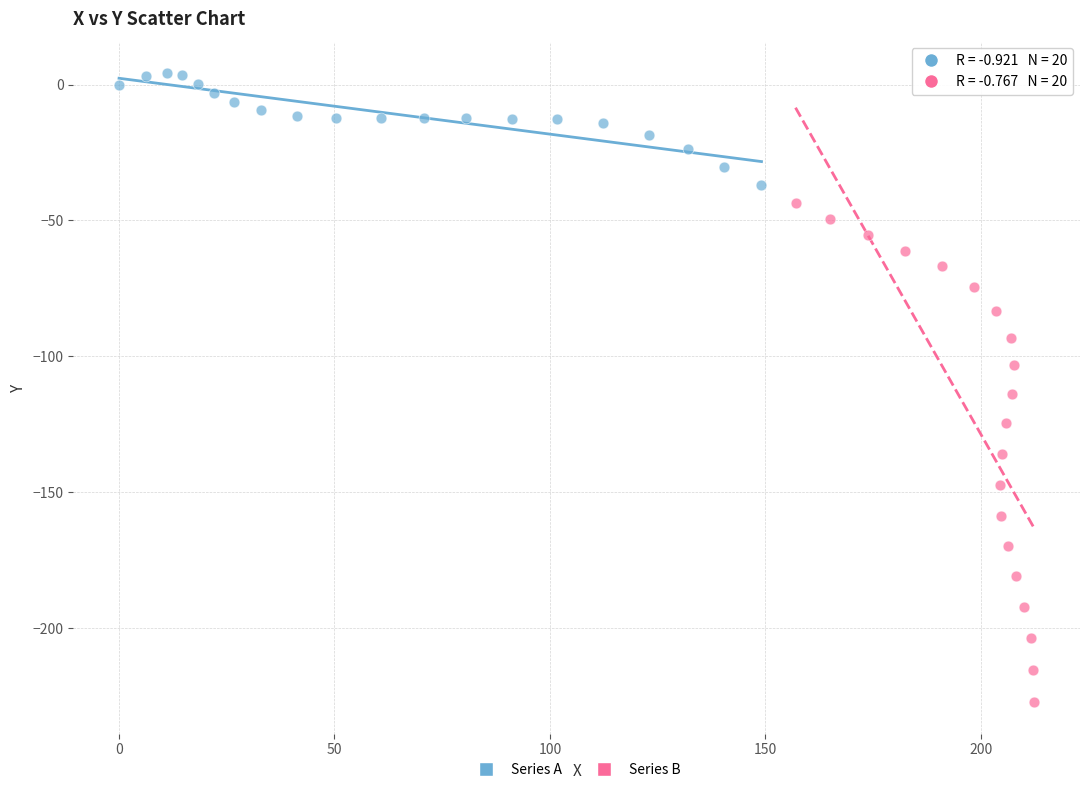

What are all the series names shown in the legend?

Series A, Series B